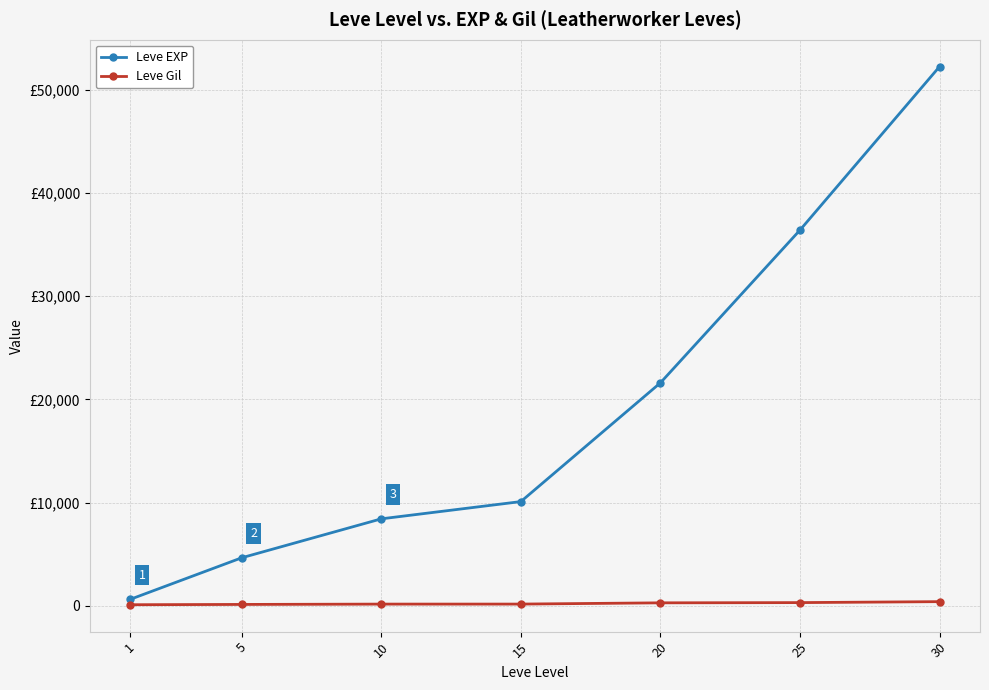

Between 5 and 15, which is larger?

15